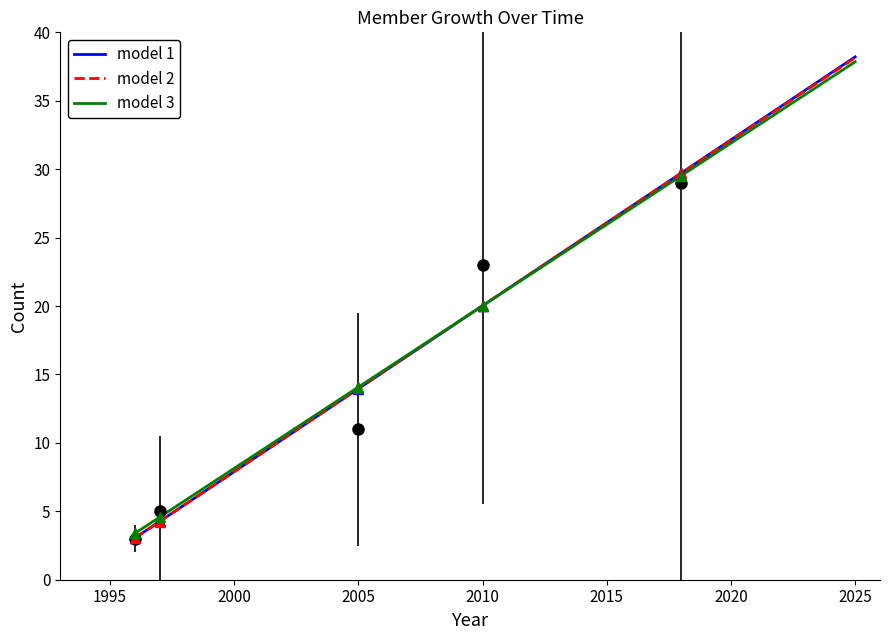

How many data points are above 11?

2